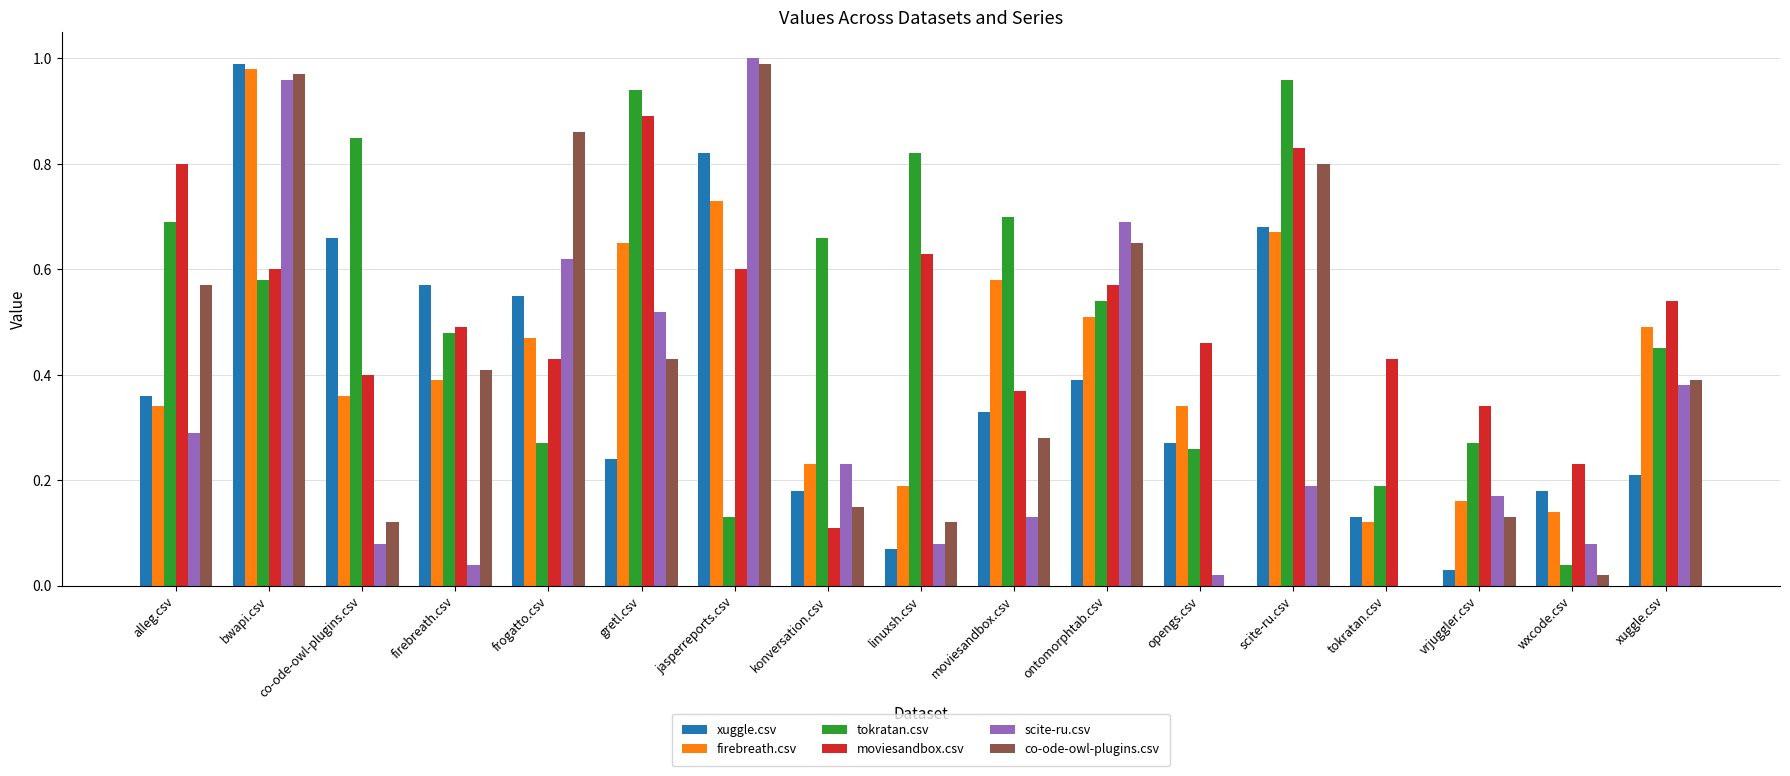

What is the sum of all xuggle.csv values?

6.7